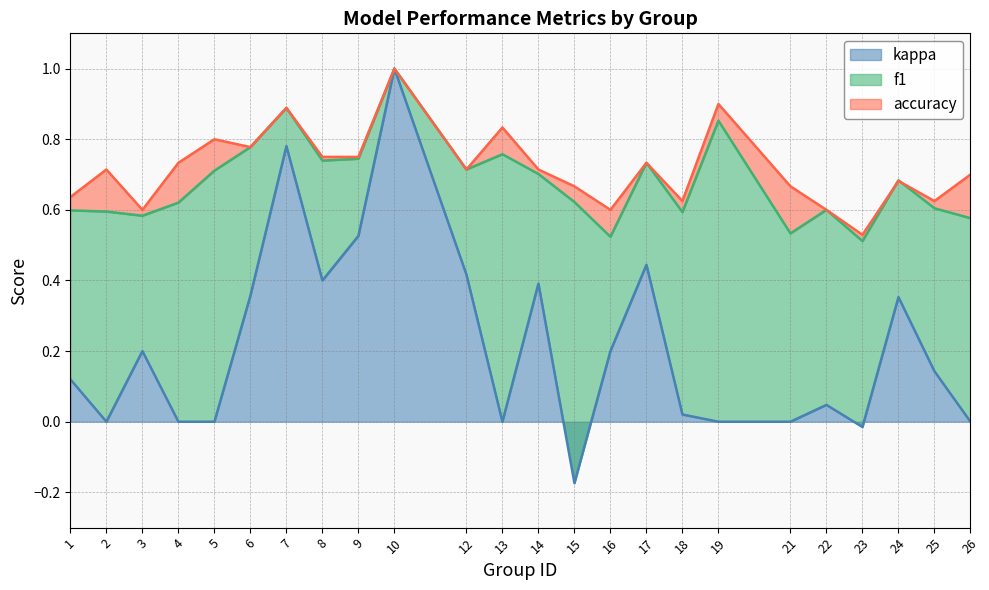

True or false: accuracy and kappa cross at least once.

False